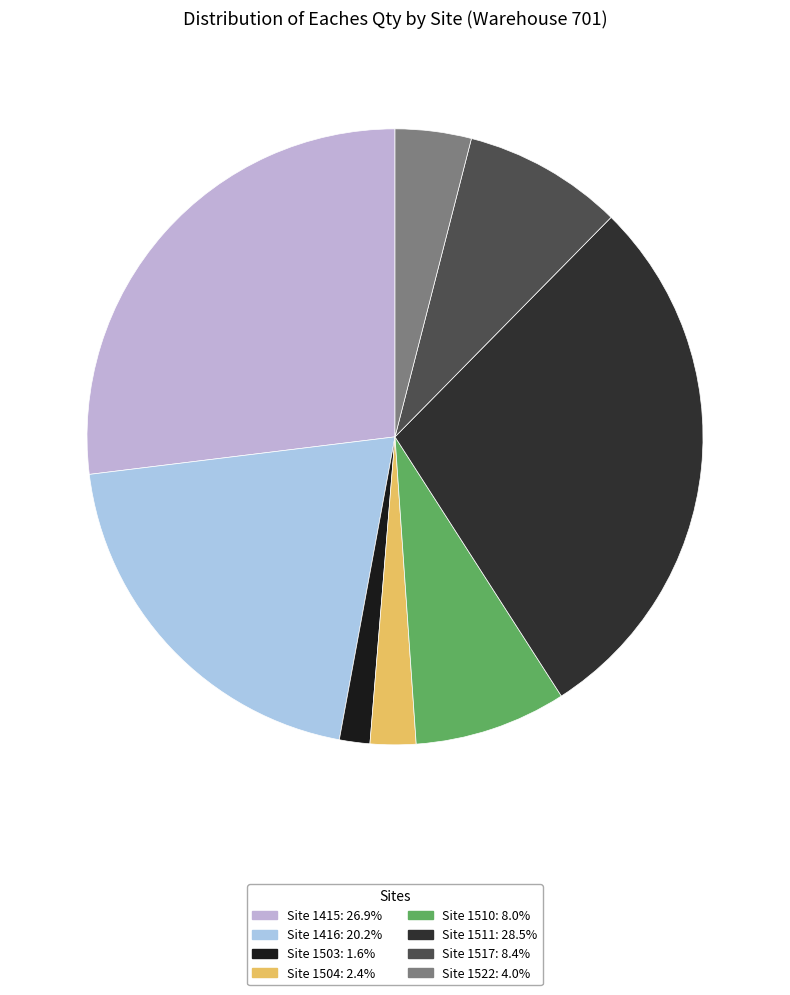

How many segments does this pie chart have?

8